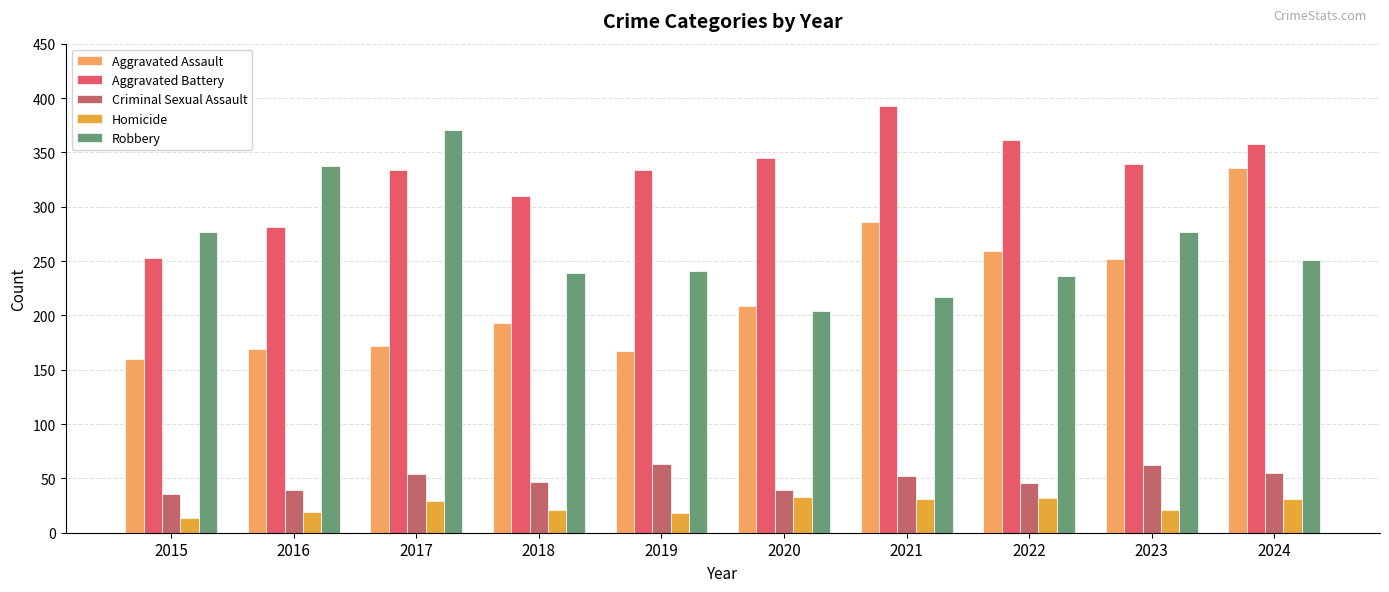

True or false: Aggravated Assault has a value of 148 at 2022.

False